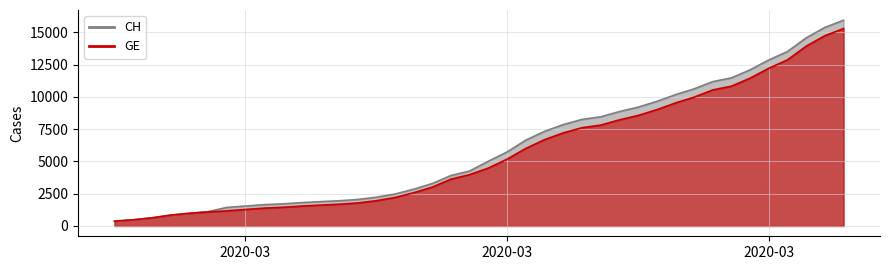

True or false: CH and GE intersect in this chart.

False